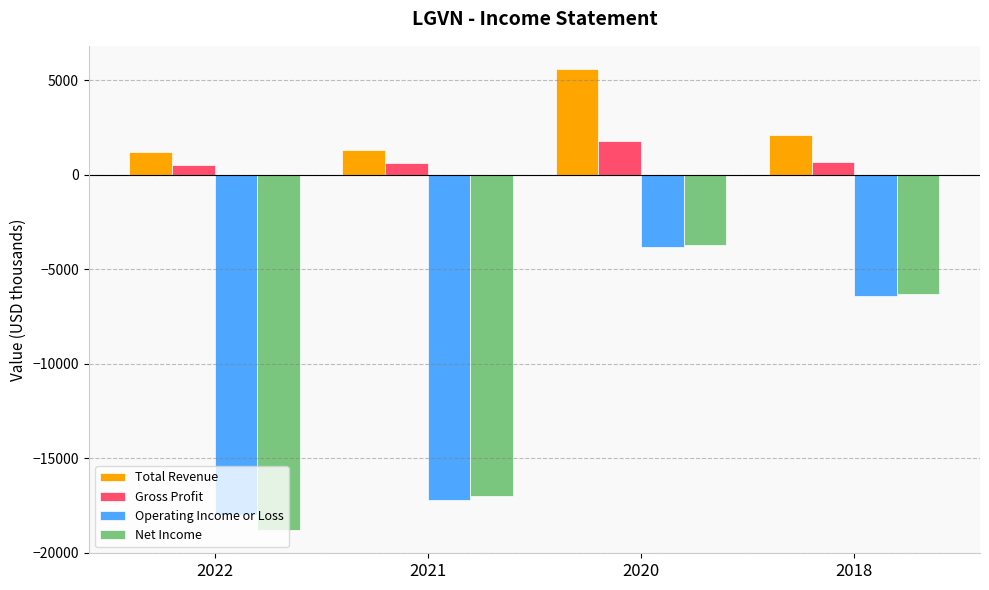

What is the sum of the Operating Income or Loss values at 2022 and 2020?

-21800